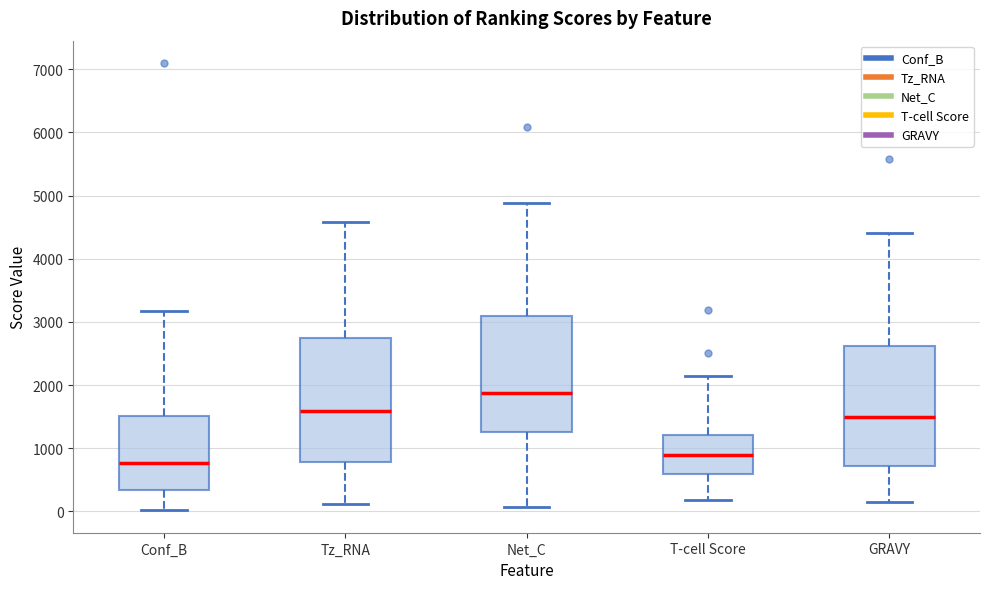

Where is the lower edge of the box for Conf_B on the y-axis? The values are not printed on the chart, so give them approximately, as read against the axis.

300